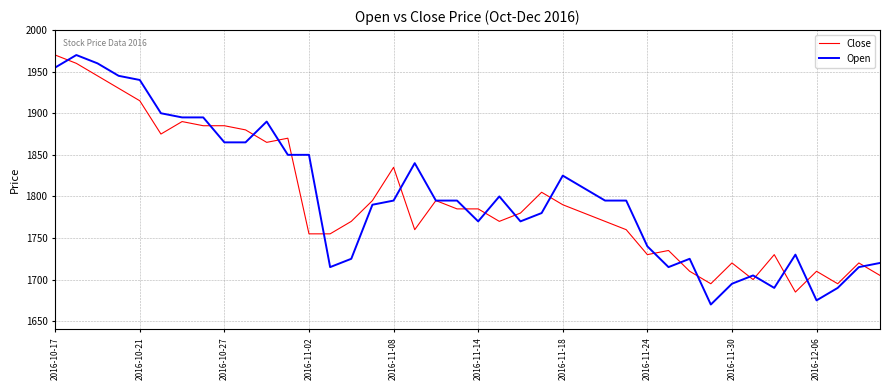

Which series has the largest range (max minus min)?

Open